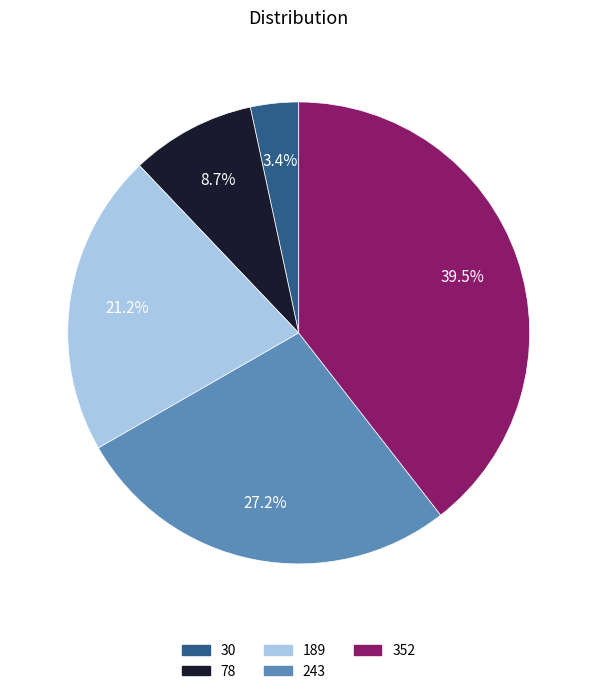

What is the smallest slice in the pie chart?

30